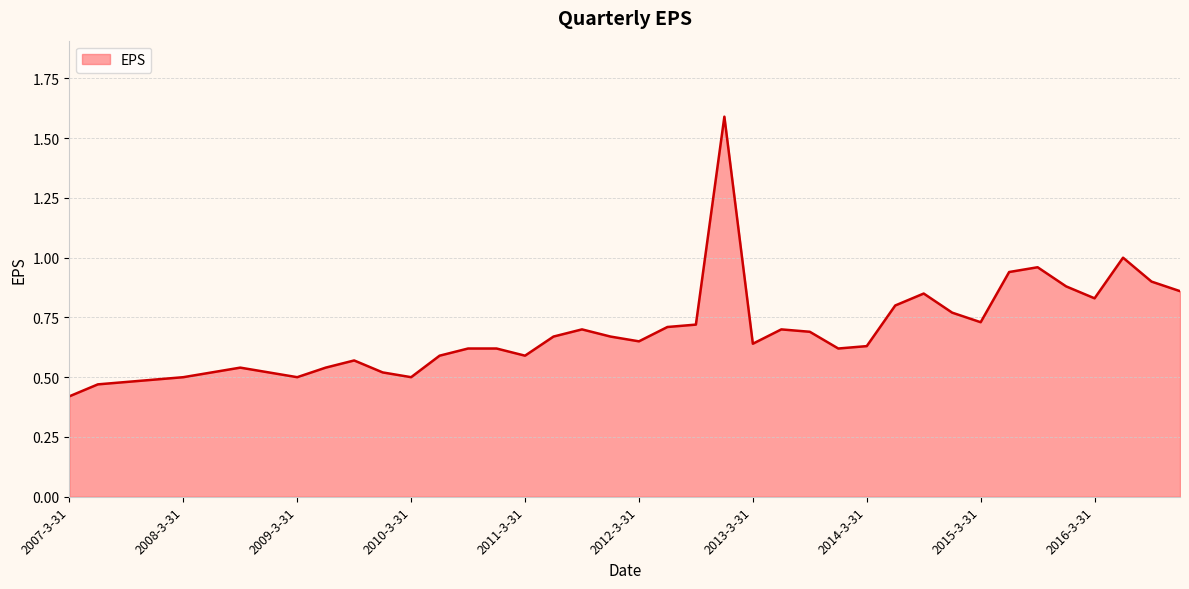

What is the difference between the maximum and minimum values?

1.2